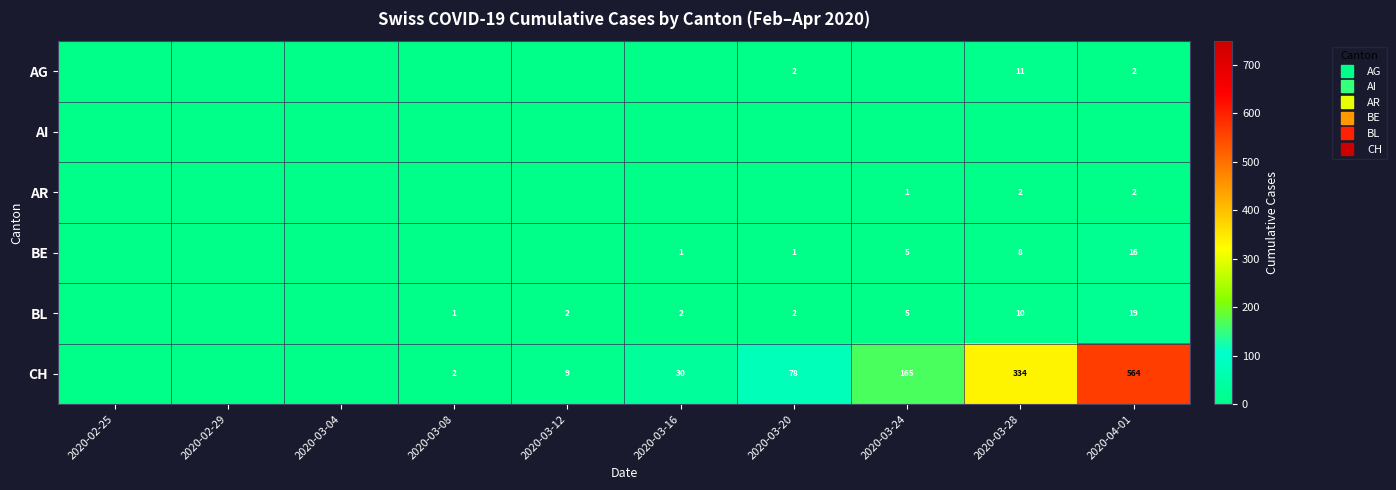

Rank the categories by AR value from highest to lowest.

2020-03-28, 2020-04-01, 2020-03-24, 2020-02-25, 2020-02-29, 2020-03-04, 2020-03-08, 2020-03-12, 2020-03-16, 2020-03-20